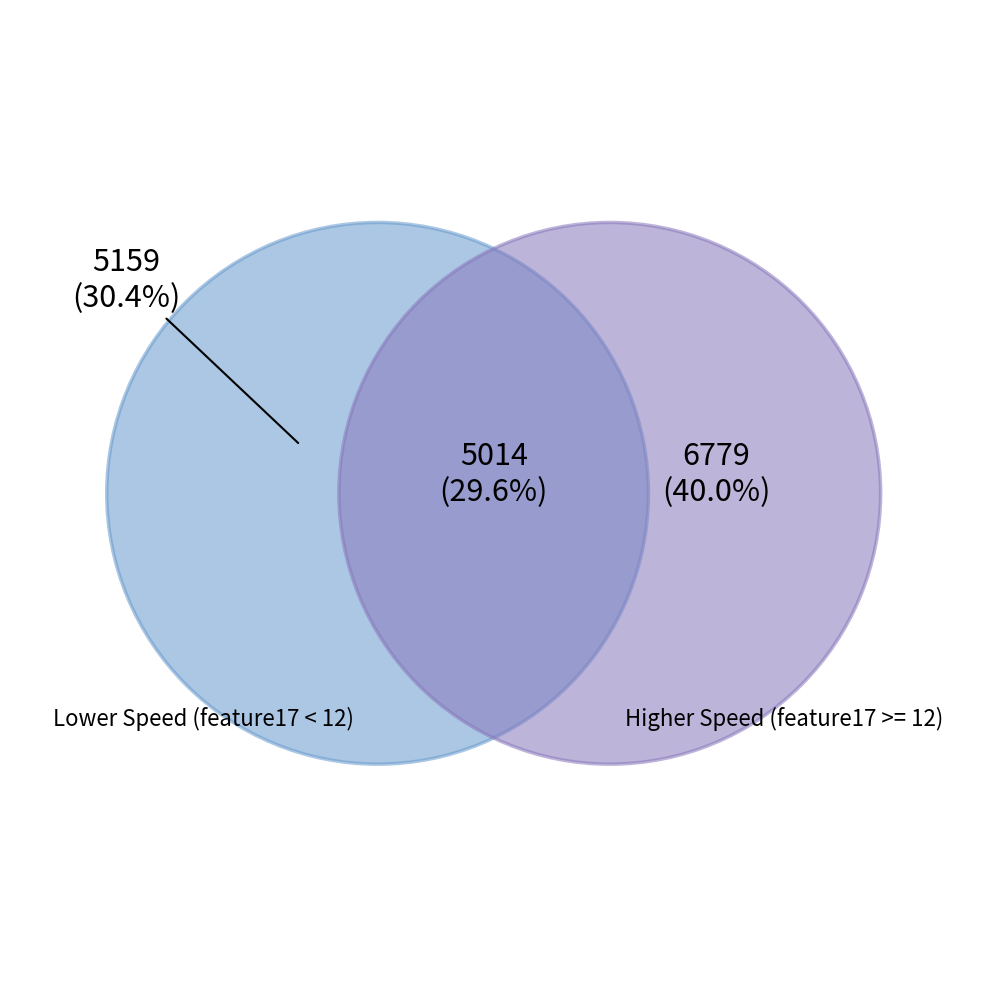

Is 39 the majority of the pie?

No